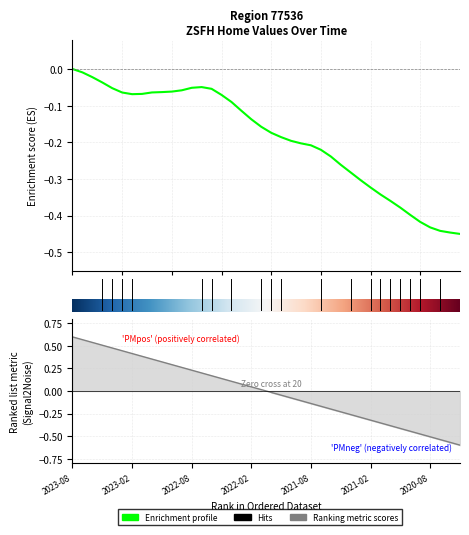

Reading left to right, transcribe all the data shown in this chart.

2023-08-31=0.0	2023-07-31=-0.0	2023-06-30=-0.0	2023-05-31=-0.0	2023-04-30=-0.1	2023-03-31=-0.1	2023-02-28=-0.1	2023-01-31=-0.1	2022-12-31=-0.1	2022-11-30=-0.1	2022-10-31=-0.1	2022-09-30=-0.1	2022-08-31=-0.1	2022-07-31=-0.0	2022-06-30=-0.1	2022-05-31=-0.1	2022-04-30=-0.1	2022-03-31=-0.1	2022-02-28=-0.1	2022-01-31=-0.2	2021-12-31=-0.2	2021-11-30=-0.2	2021-10-31=-0.2	2021-09-30=-0.2	2021-08-31=-0.2	2021-07-31=-0.2	2021-06-30=-0.2	2021-05-31=-0.3	2021-04-30=-0.3	2021-03-31=-0.3	2021-02-28=-0.3	2021-01-31=-0.3	2020-12-31=-0.4	2020-11-30=-0.4	2020-10-31=-0.4	2020-09-30=-0.4	2020-08-31=-0.4	2020-07-31=-0.4	2020-06-30=-0.4	2020-05-31=-0.5